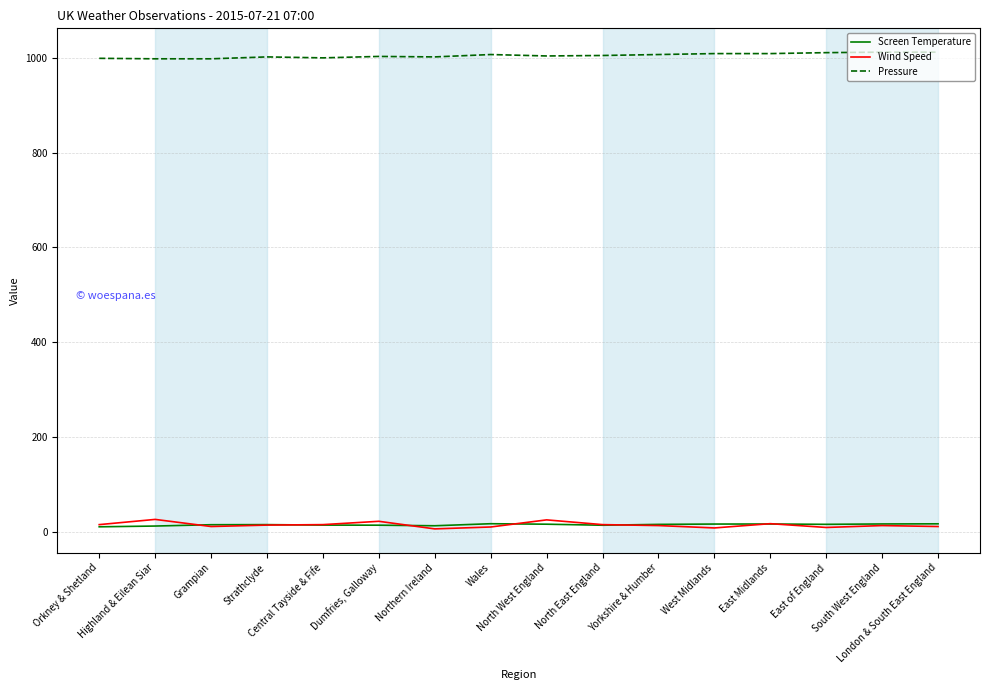

True or false: Wind Speed has more than 1 points higher than both neighbors.

True